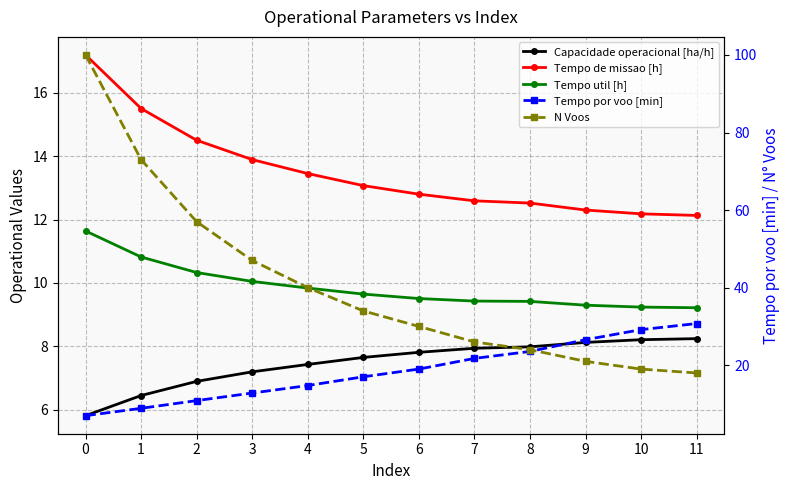

After their last crossing, which series has the higher values: Tempo por voo [min] or Tempo util [h]?

Tempo por voo [min]